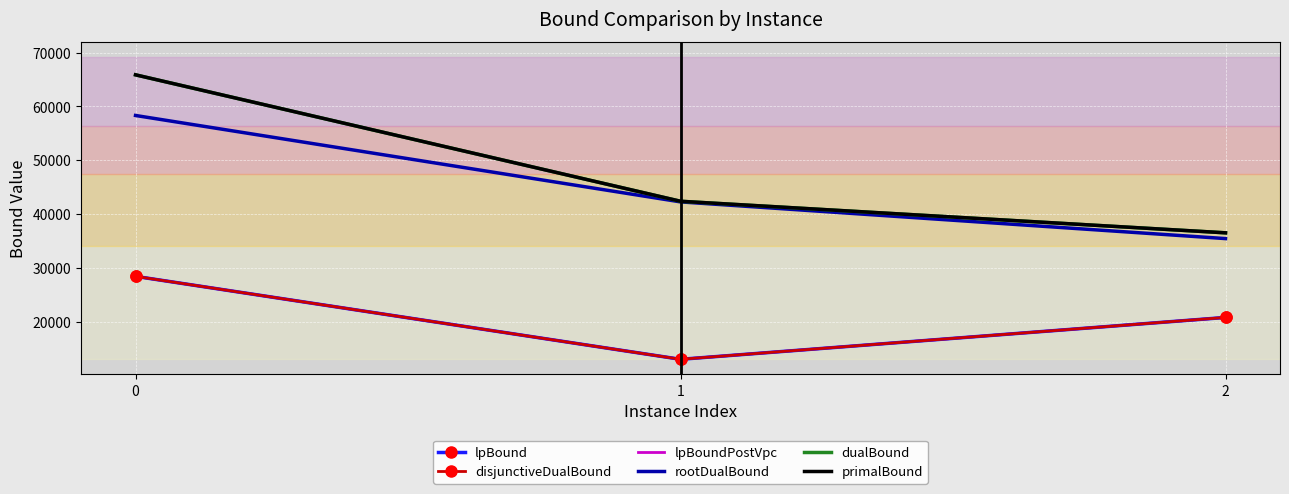

Which series has the largest range (max minus min)?

primalBound